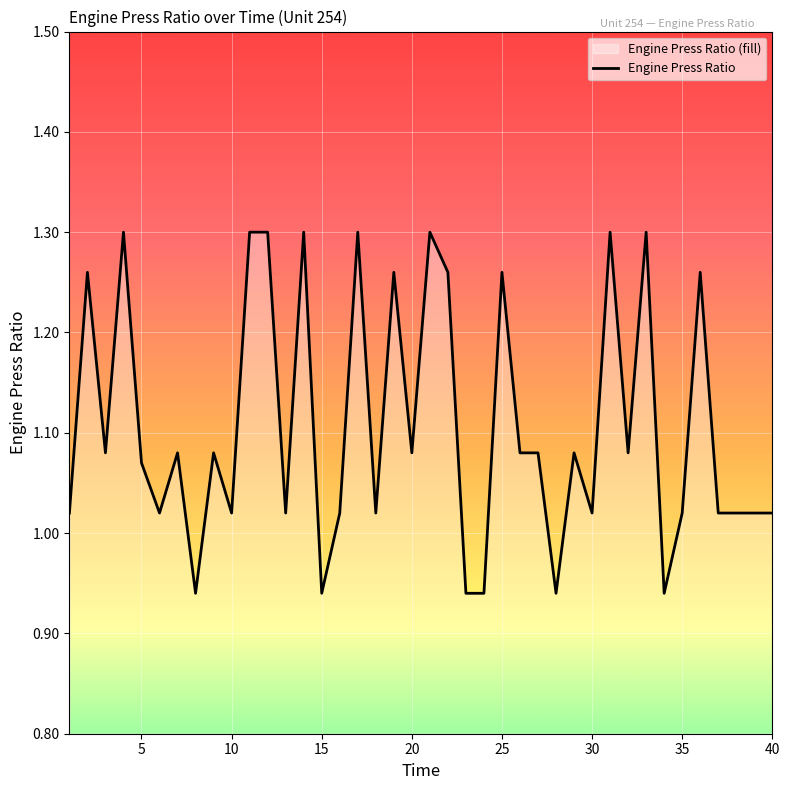

What is the value of the 8th point from the left?

0.9